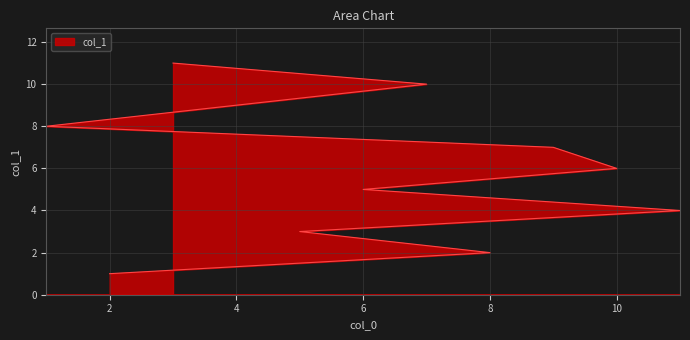

Count the values in the range 3 to 9.

7